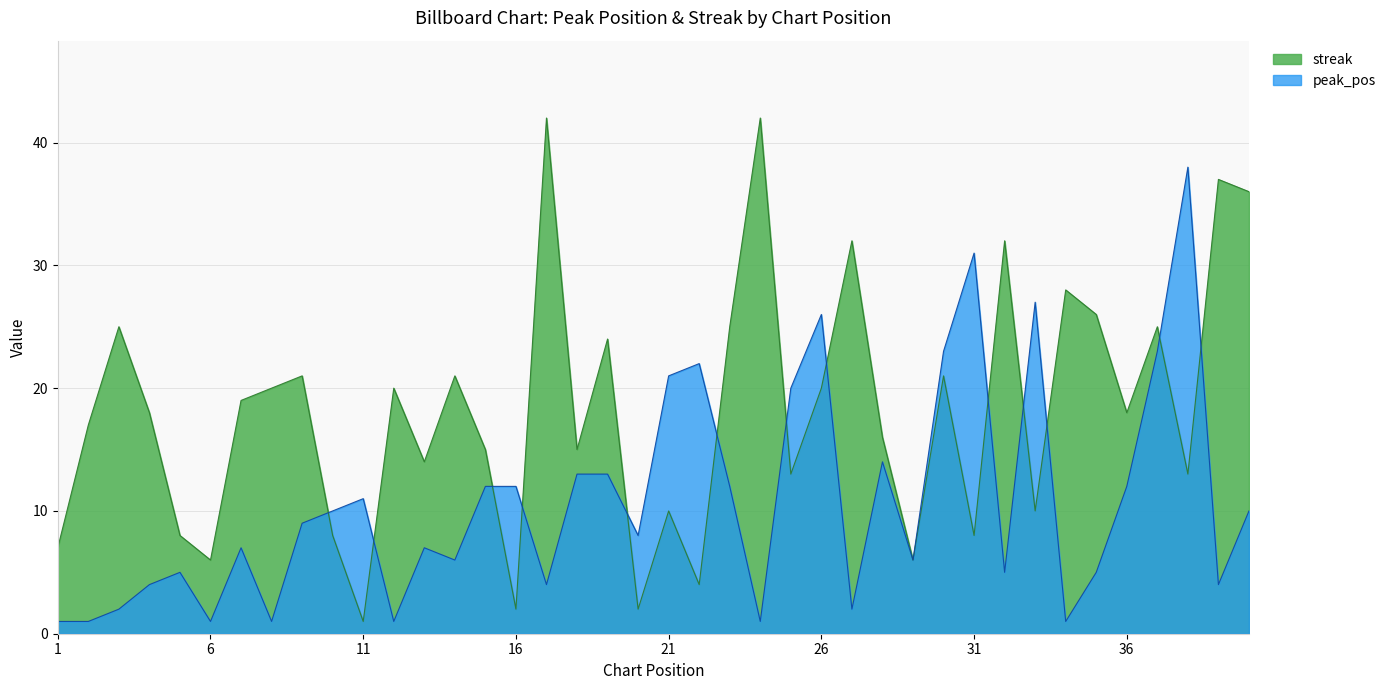

At which category does streak reach its first local peak?

3